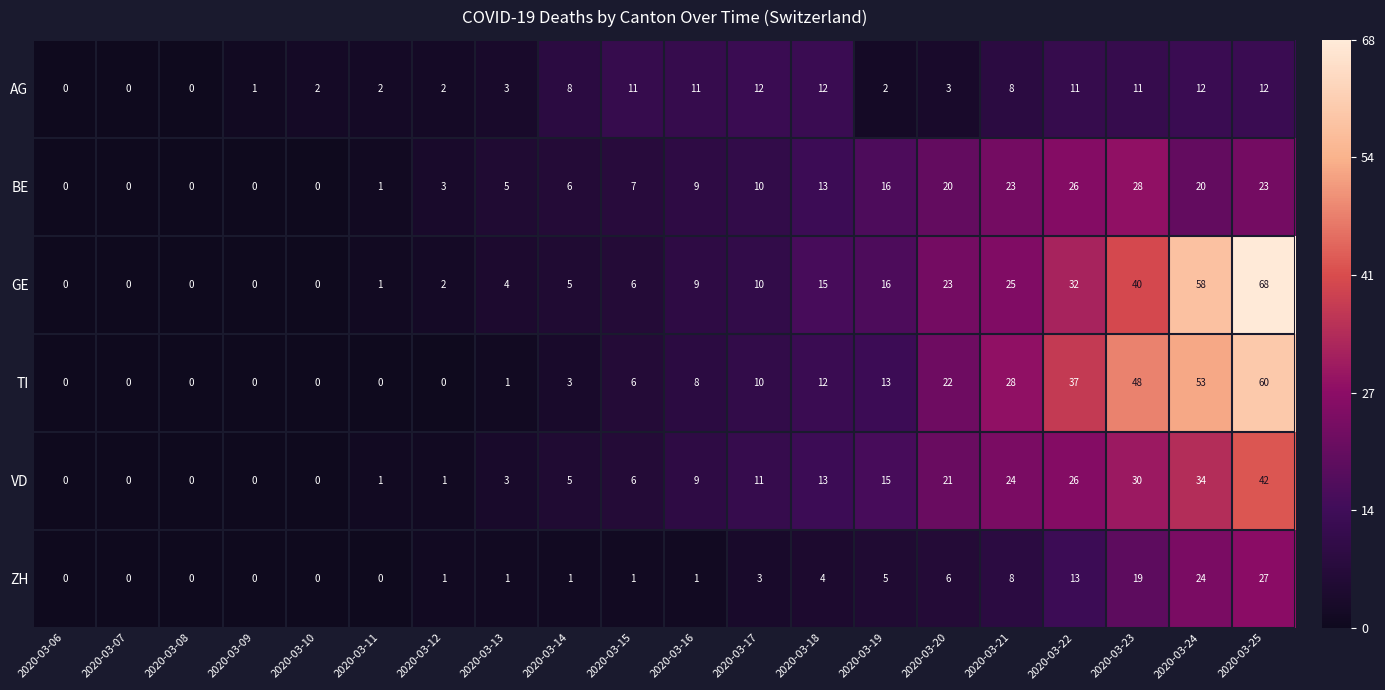

The ZH series shows 0 at 2020-03-10. True or false?

True